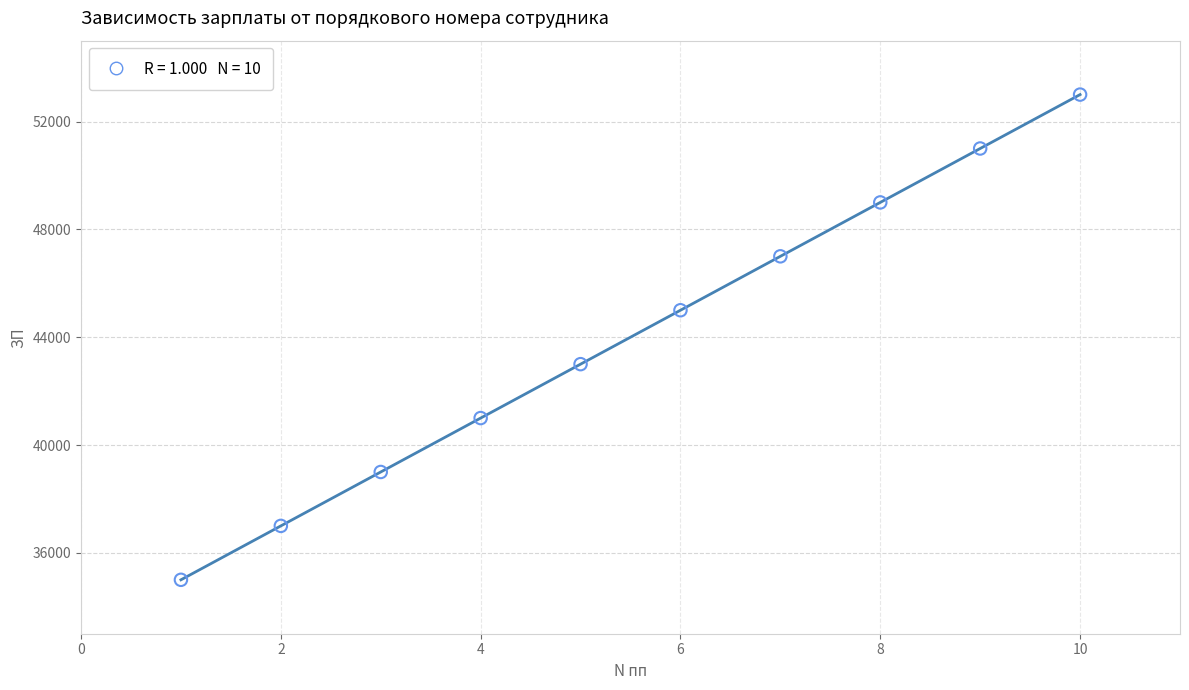

What is the average X value?

6